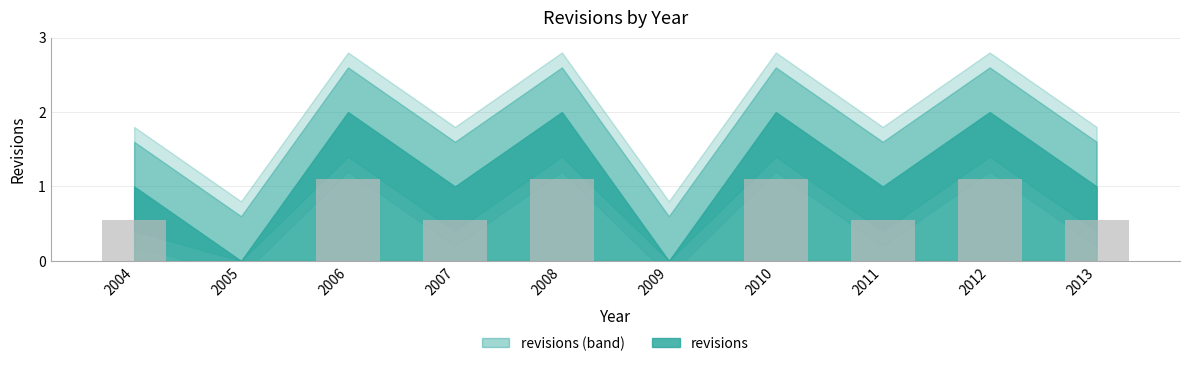

What is the greatest value displayed?

1.1